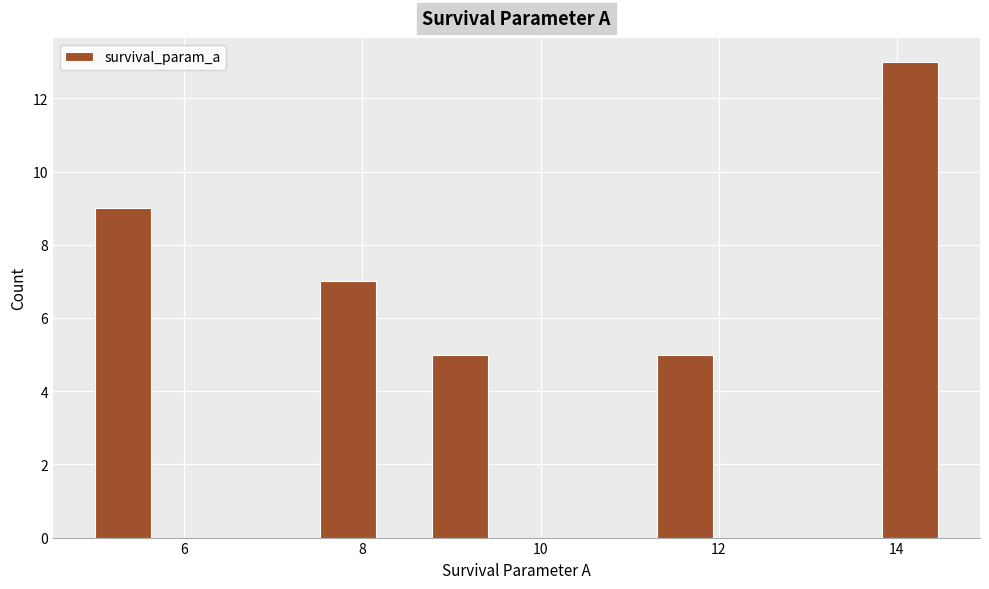

Around what value on the x-axis is the tallest bar? Give the approximate position of its centre, as read against the axis.

14.2